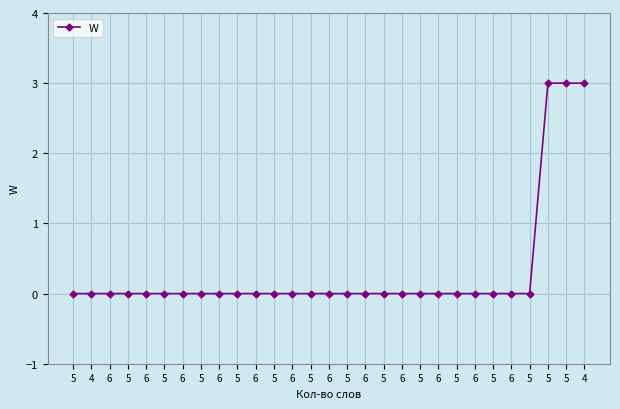

Rank the categories by value from highest to lowest.

5, 5, 4, 5, 4, 6, 5, 6, 5, 6, 5, 6, 5, 6, 5, 6, 5, 6, 5, 6, 5, 6, 5, 6, 5, 6, 5, 6, 5